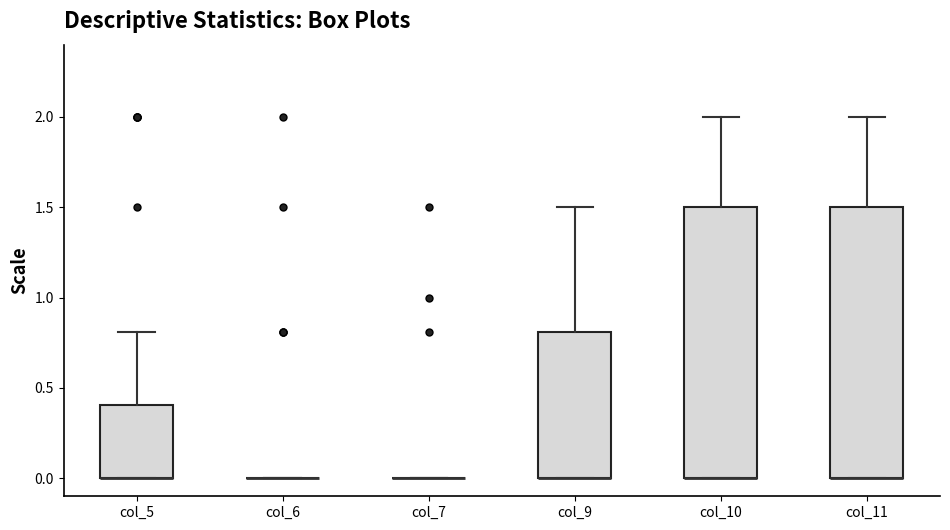

Where is the upper edge of the box for col_10 on the y-axis? The values are not printed on the chart, so give them approximately, as read against the axis.

1.5